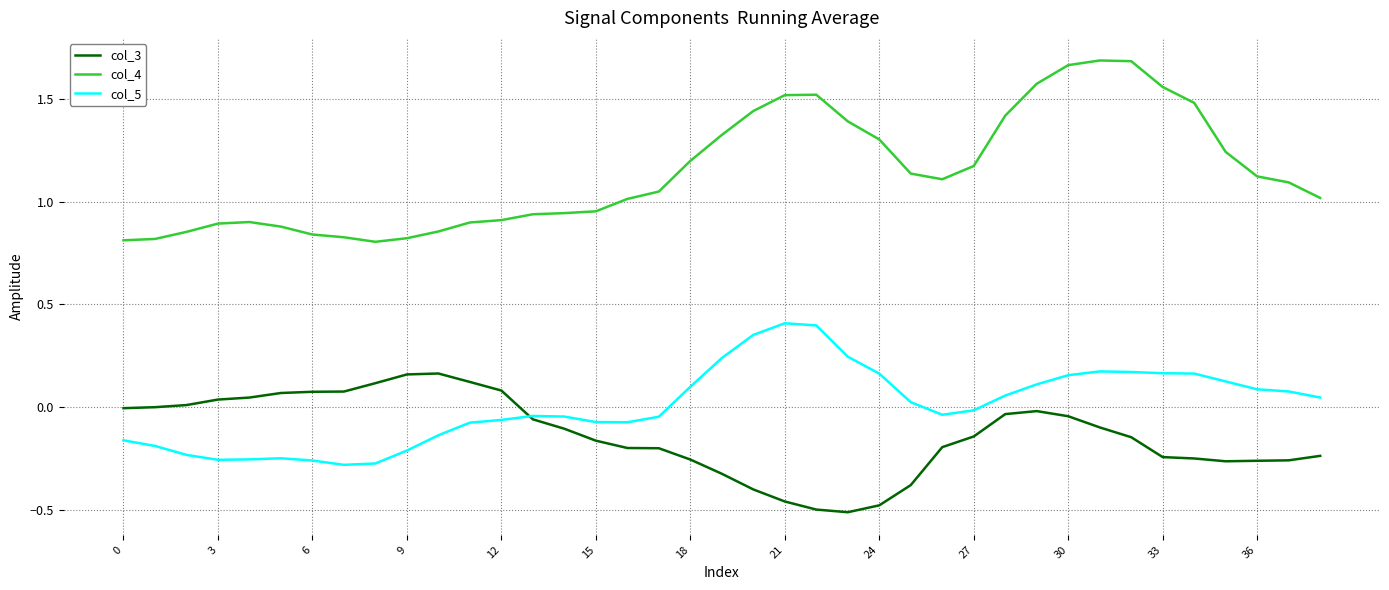

Rank the series by their maximum value, from highest to lowest.

col_4, col_5, col_3